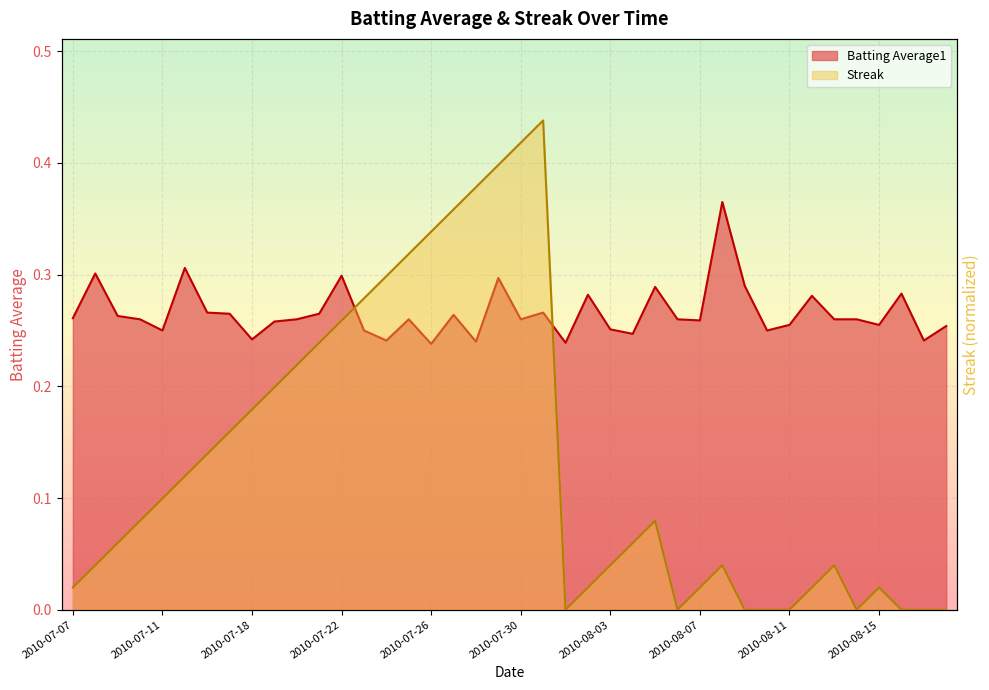

Where do Streak and Batting Average1 first cross each other?

2010-07-22 and 2010-07-23